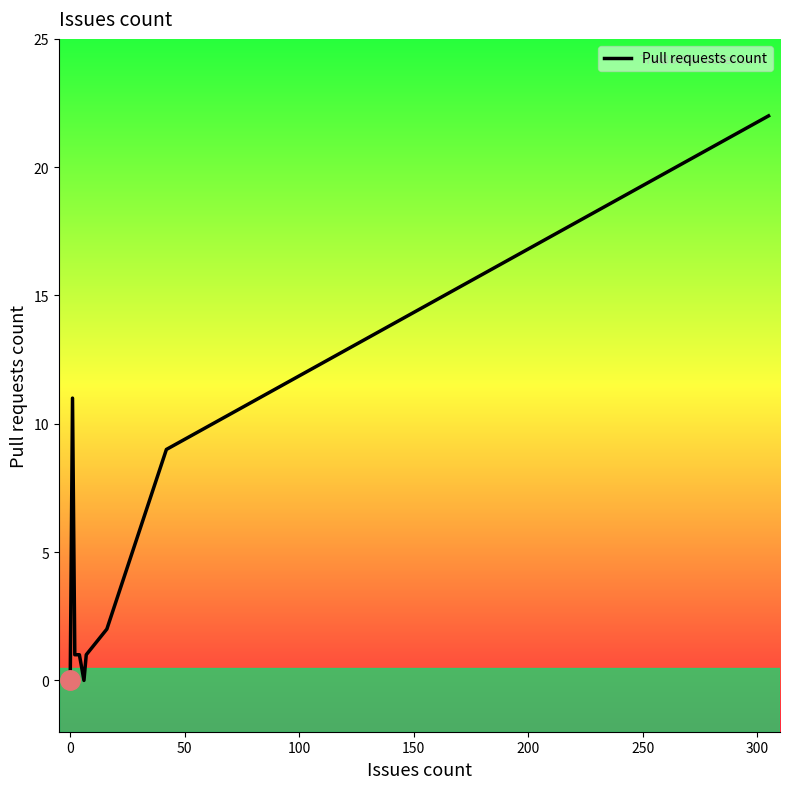

Reading left to right, list all the values displayed in this chart.

0	0	0	0	0	11	1	1	0	1	2	9	22